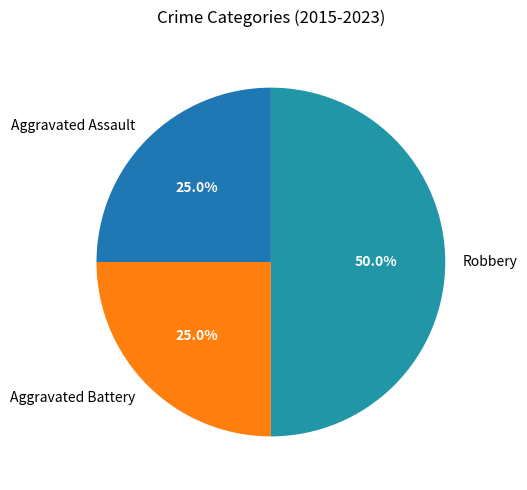

To the nearest percent, what portion does Aggravated Battery represent?

25%